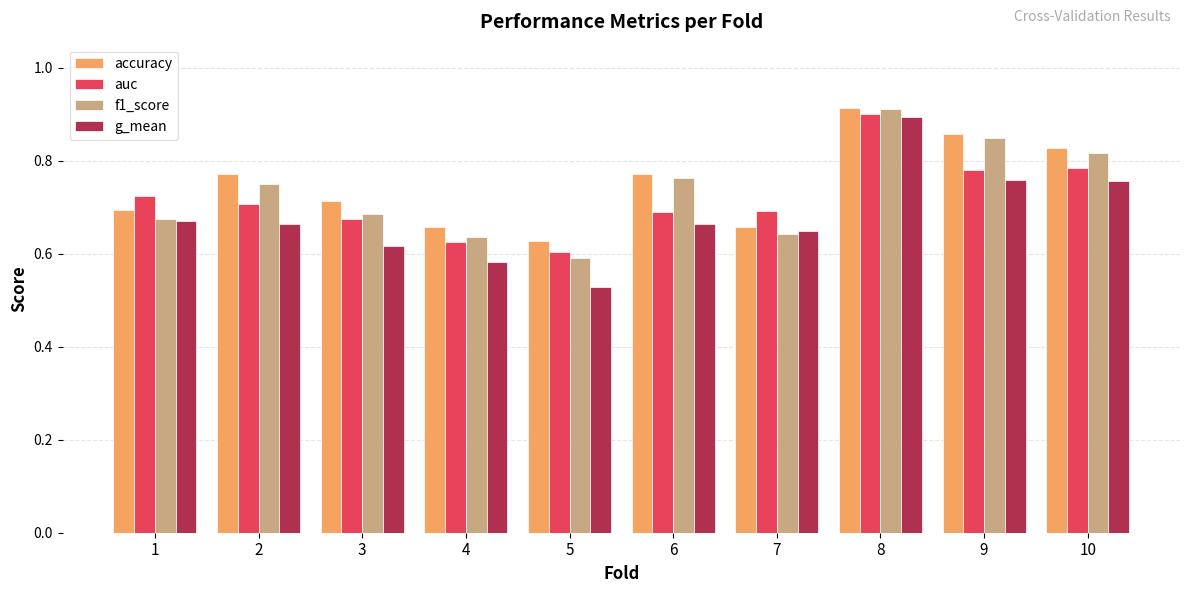

How many data points does each series have?

10